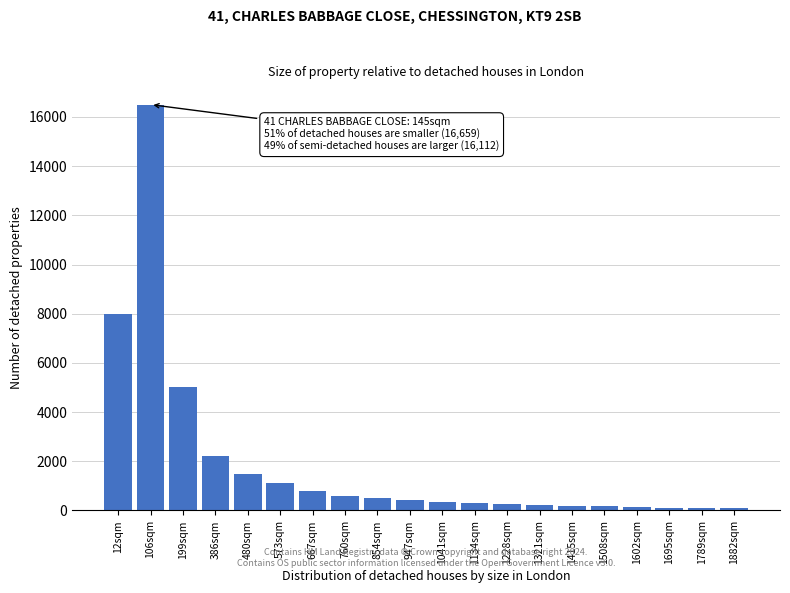

At which label is the value closest to 8295?

12sqm